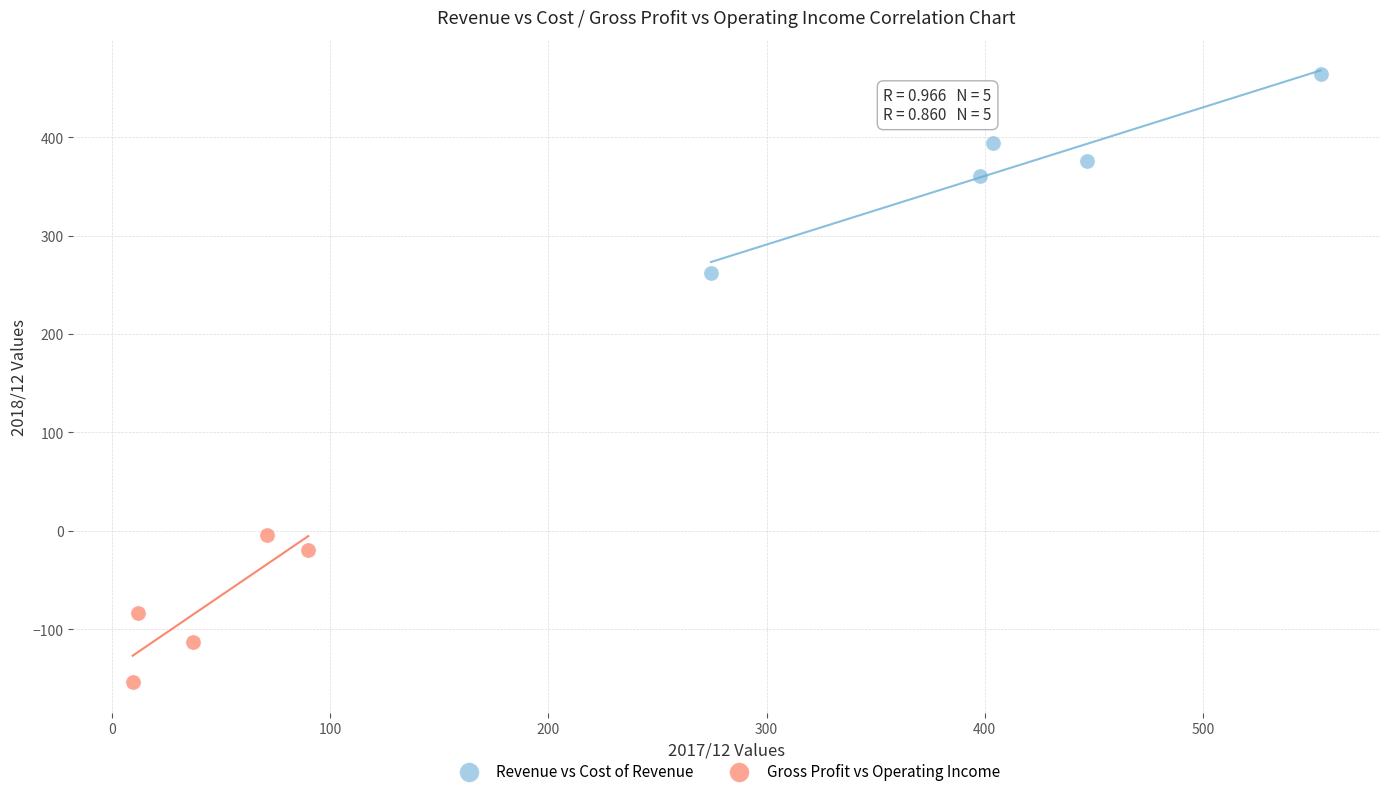

Which series contains the highest Y value?

Revenue vs Cost of Revenue